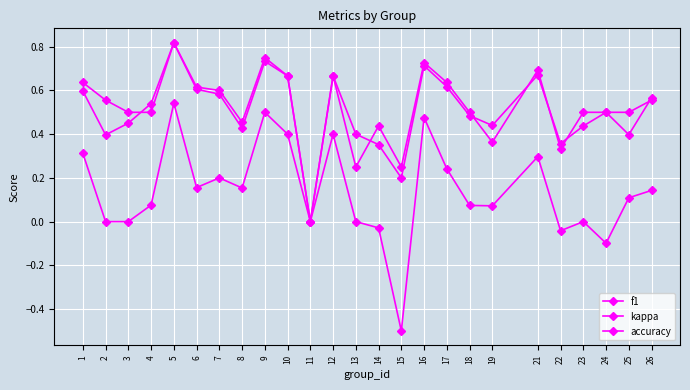

Is this an area chart (filled region under the line)?

No